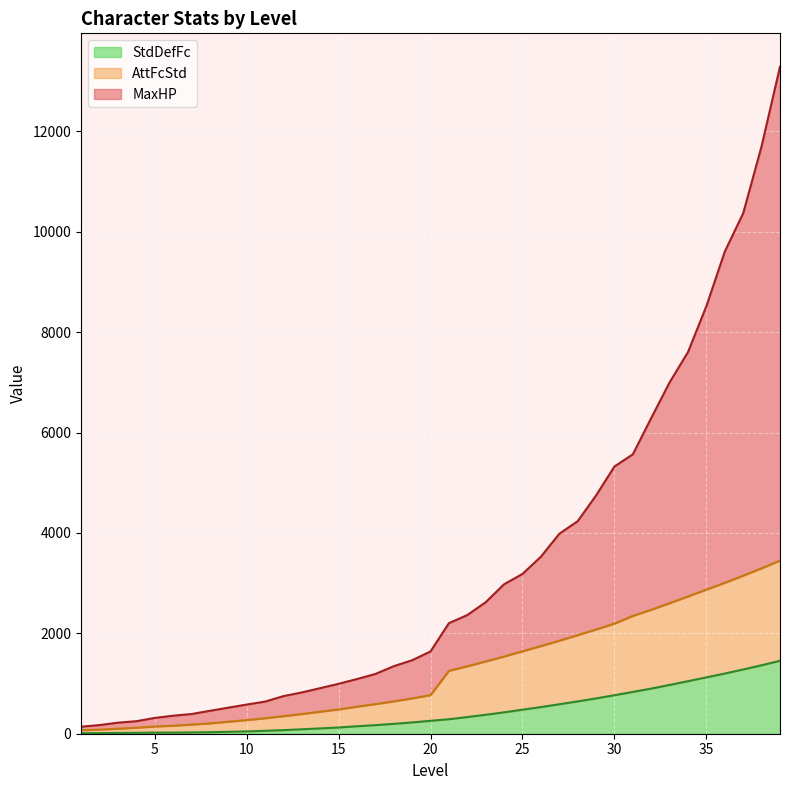

At which category is the sum across all series the highest?

39